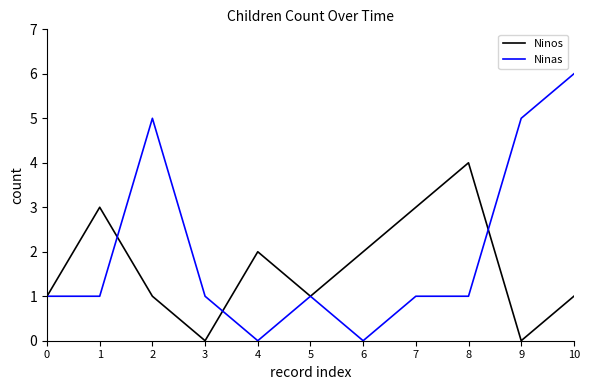

How many Ninas values are between 1 and 5?

8